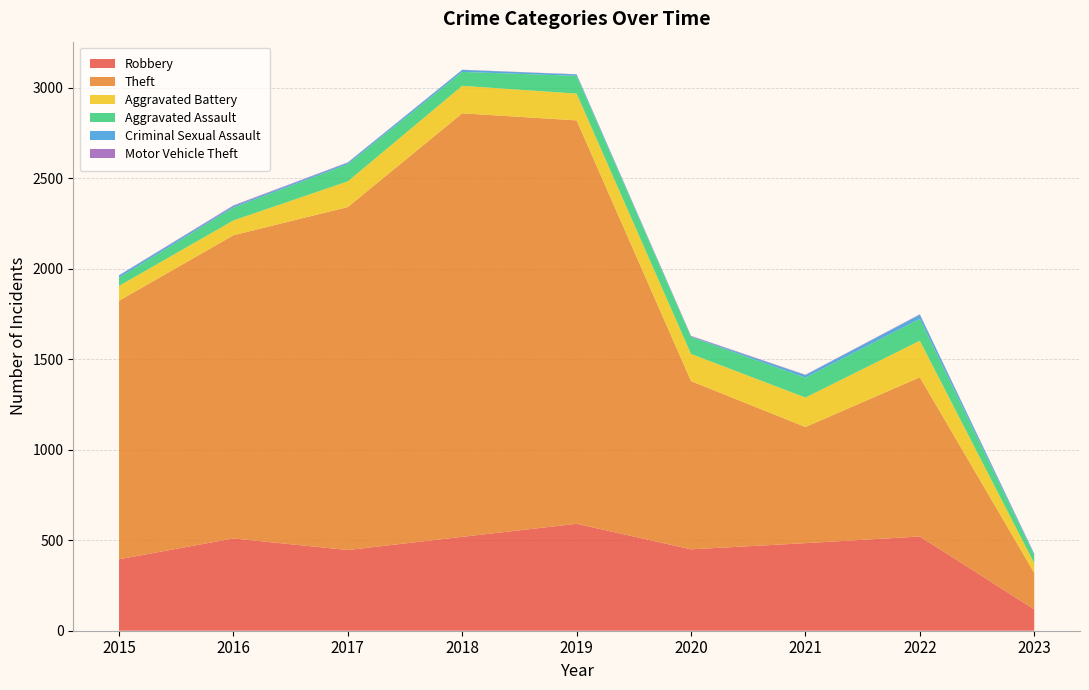

Reading right to left, transcribe all the data shown in this chart.

Robbery: 2023=118	2022=521	2021=484	2020=450	2019=591	2018=519	2017=446	2016=510	2015=395
Theft: 2023=202	2022=880	2021=642	2020=930	2019=2230	2018=2341	2017=1896	2016=1676	2015=1429
Aggravated Battery: 2023=53	2022=202	2021=163	2020=150	2019=148	2018=152	2017=142	2016=82	2015=82
Aggravated Assault: 2023=44	2022=121	2021=110	2020=94	2019=98	2018=77	2017=95	2016=71	2015=46
Criminal Sexual Assault: 2023=6	2022=23	2021=14	2020=3	2019=8	2018=11	2017=8	2016=8	2015=12
Motor Vehicle Theft: 2023=3	2022=2	2021=2	2020=3	2019=1	2018=1	2017=2	2016=4	2015=1